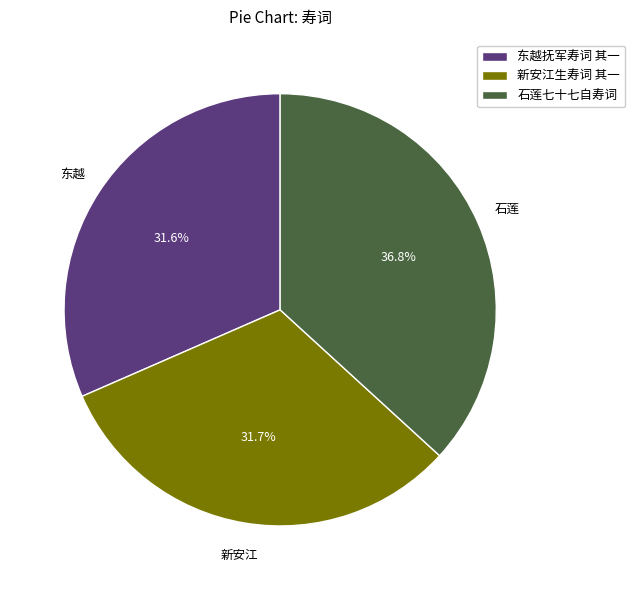

How many segments does this pie chart have?

3